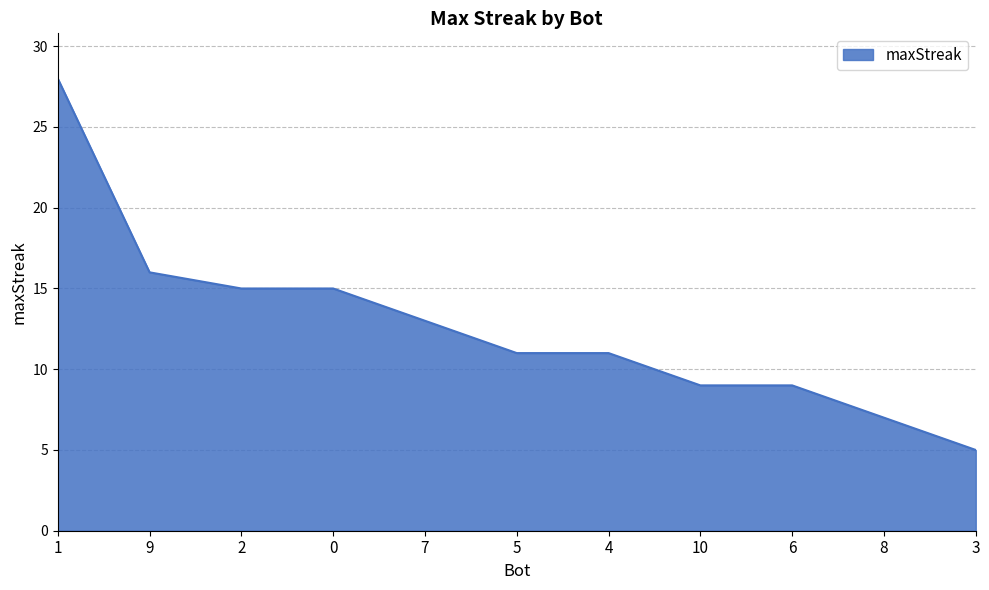

What is the difference between the maximum and minimum values?

23